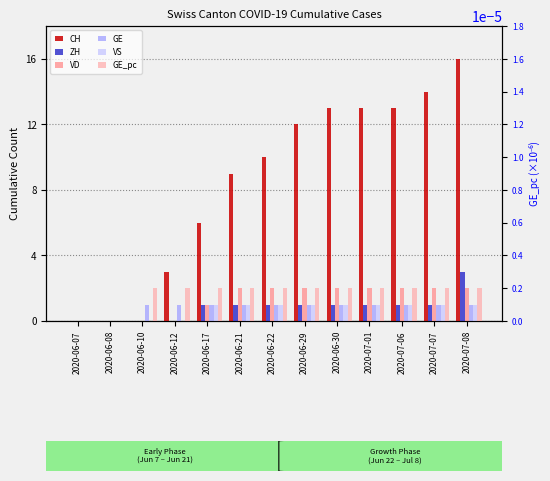

What is the sum of all VD values?

17.0